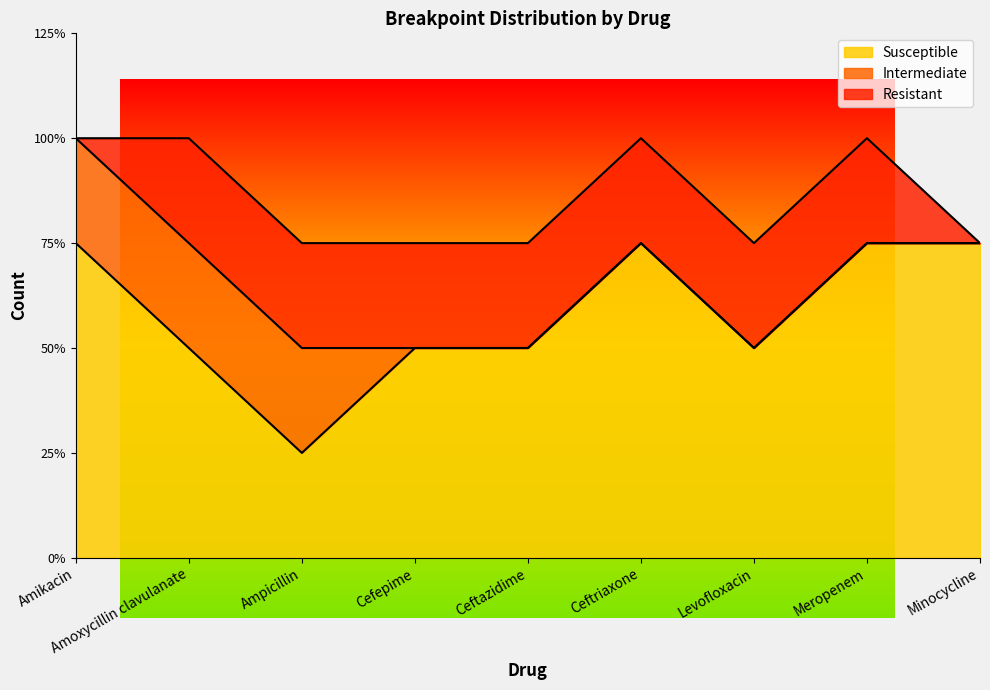

What is the sum of all Resistant values?

7